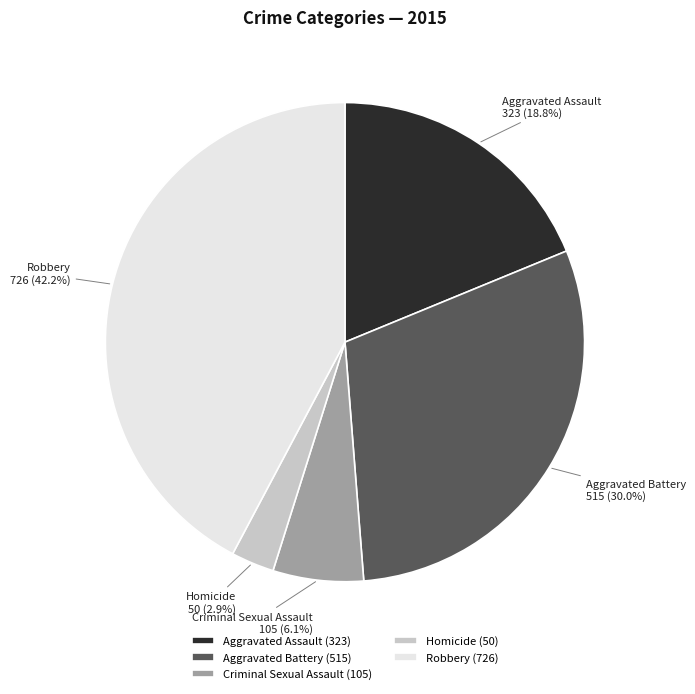

Which category has the smallest portion of the pie?

Homicide